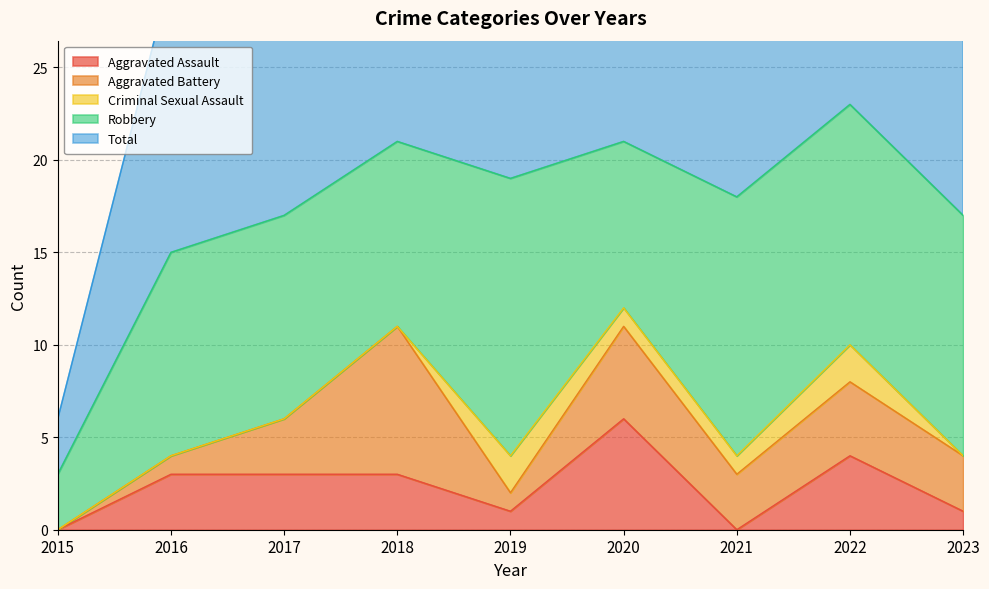

The Total series shows 21 at 2020. True or false?

True